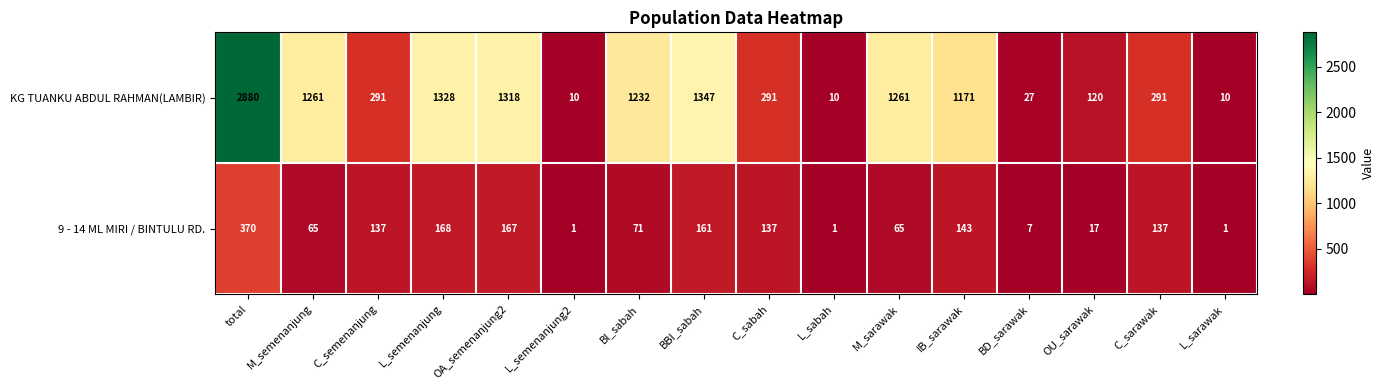

List the series in order of their overall mean, highest first.

KG TUANKU ABDUL RAHMAN(LAMBIR), 9 - 14 ML MIRI / BINTULU RD.